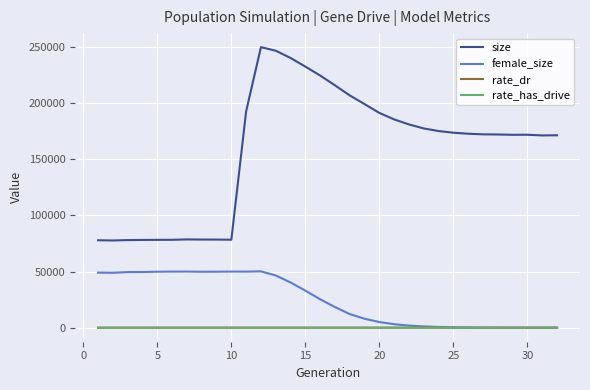

Which series has the largest total across all categories?

size